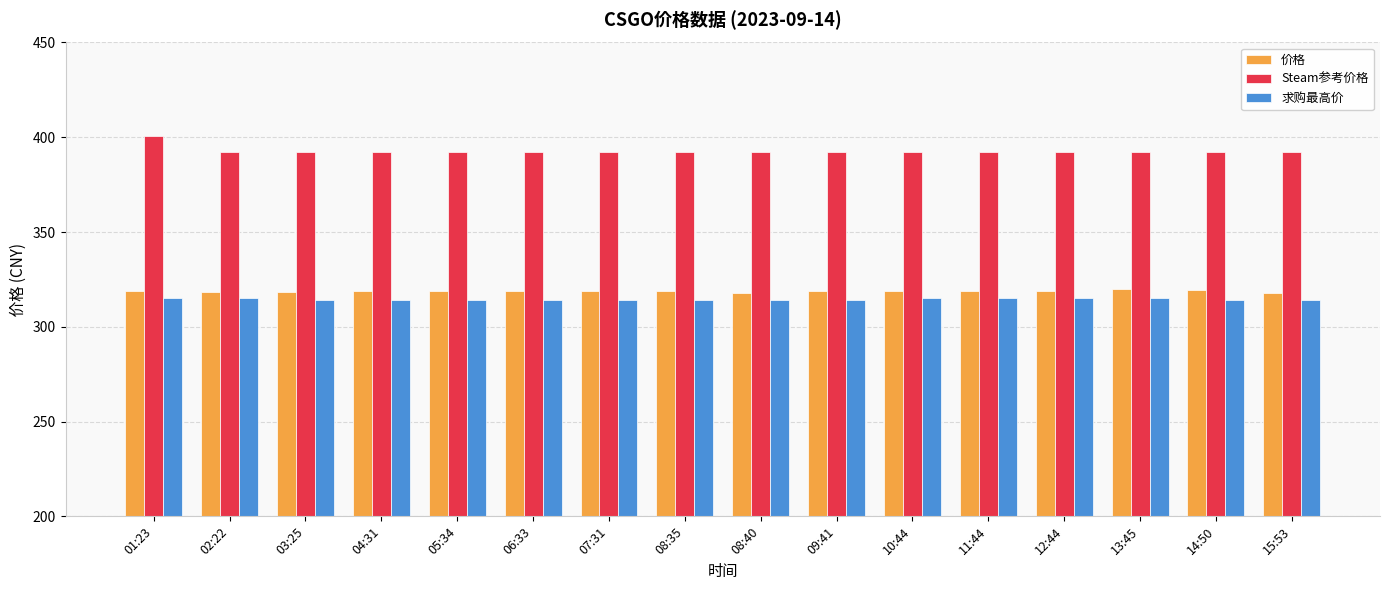

At how many categories does at least one series exceed 325?

16